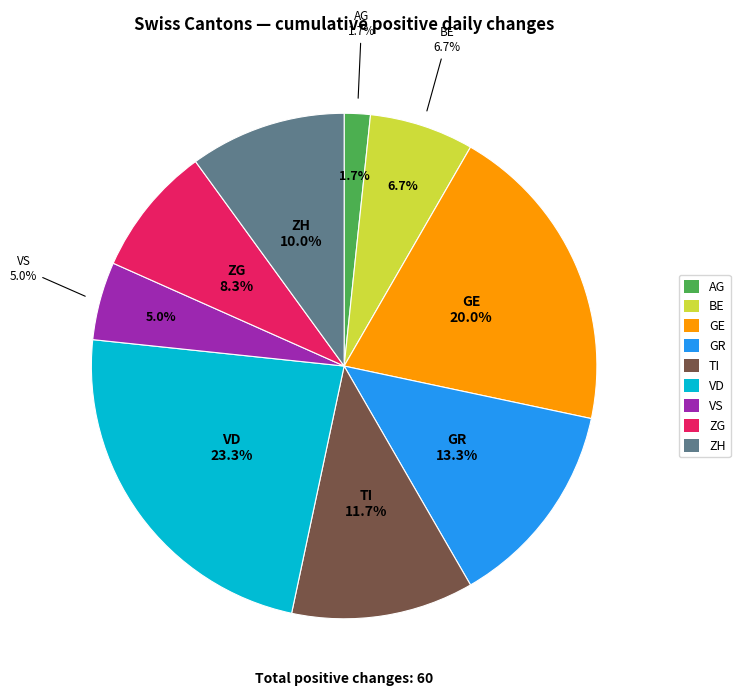

Is there any slice that represents more than half of the pie?

No